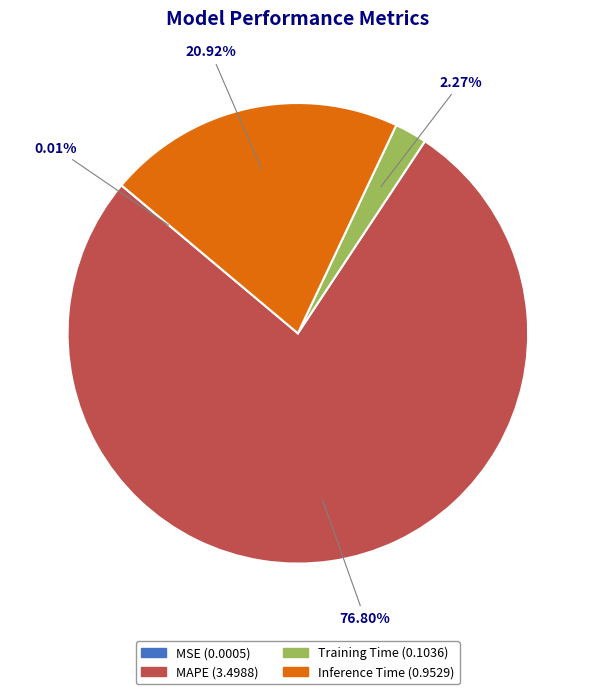

To the nearest percent, what portion does Training Time represent?

2%